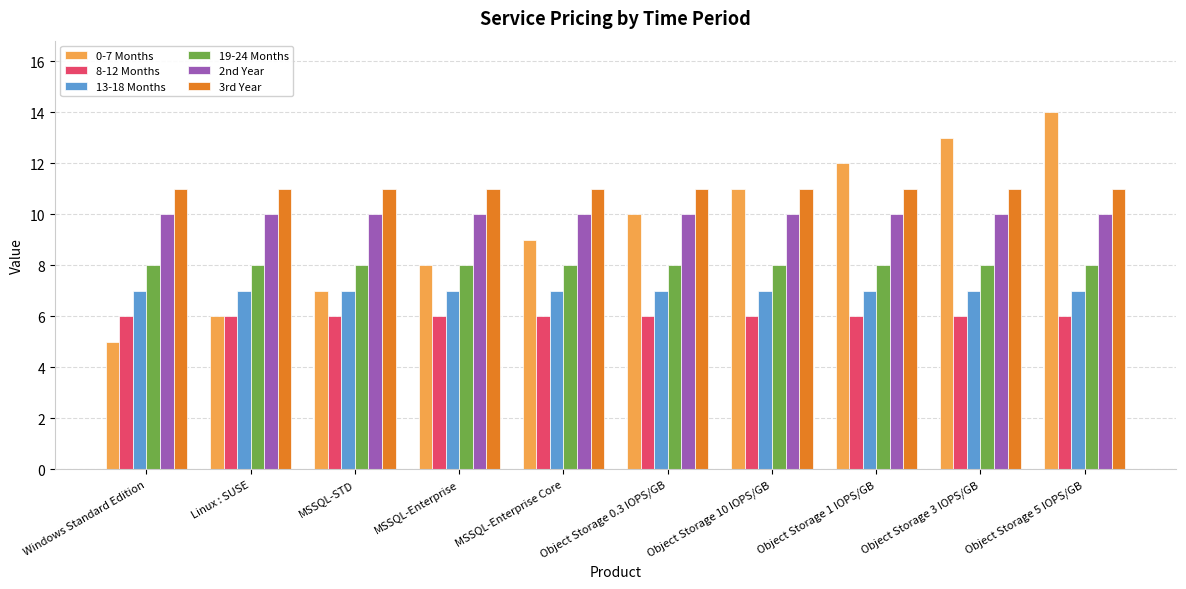

What are all the series names shown in the legend?

0-7 Months, 8-12 Months, 13-18 Months, 19-24 Months, 2nd Year, 3rd Year